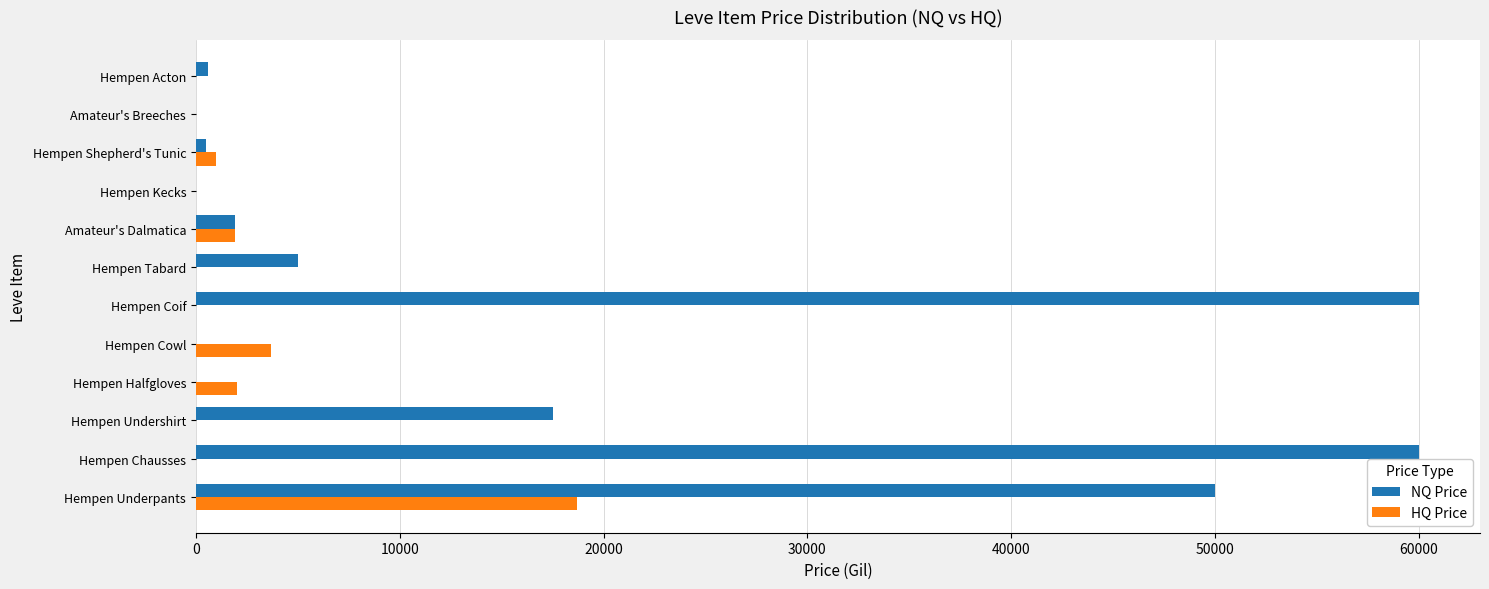

Between Hempen Undershirt and Amateur's Dalmatica, which series saw the biggest shift?

NQ Price